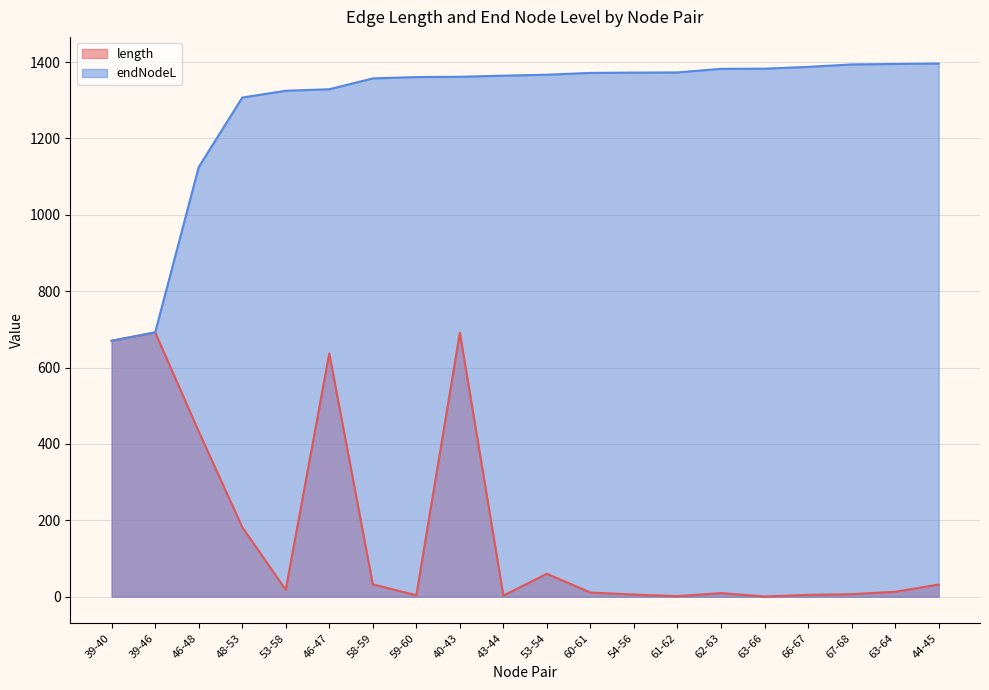

True or false: endNodeL and length intersect in this chart.

False